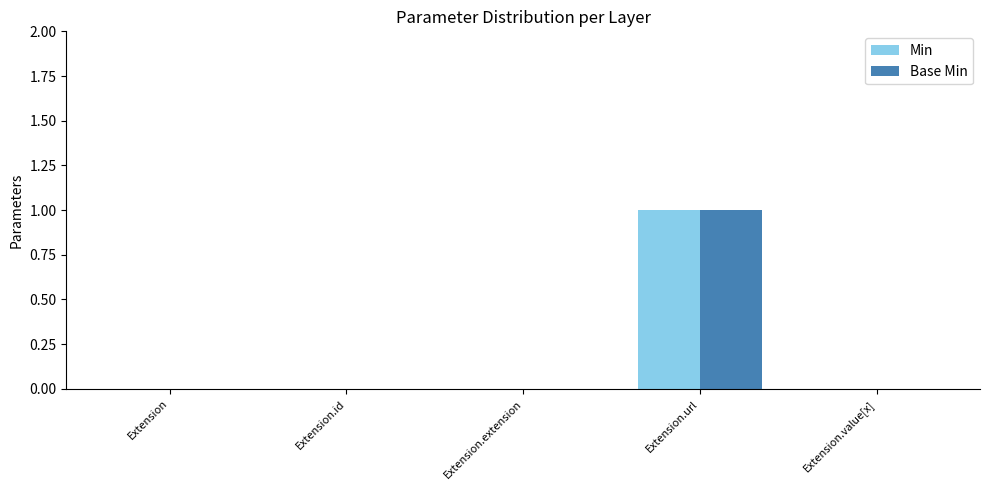

How many distinct data groups are displayed?

2